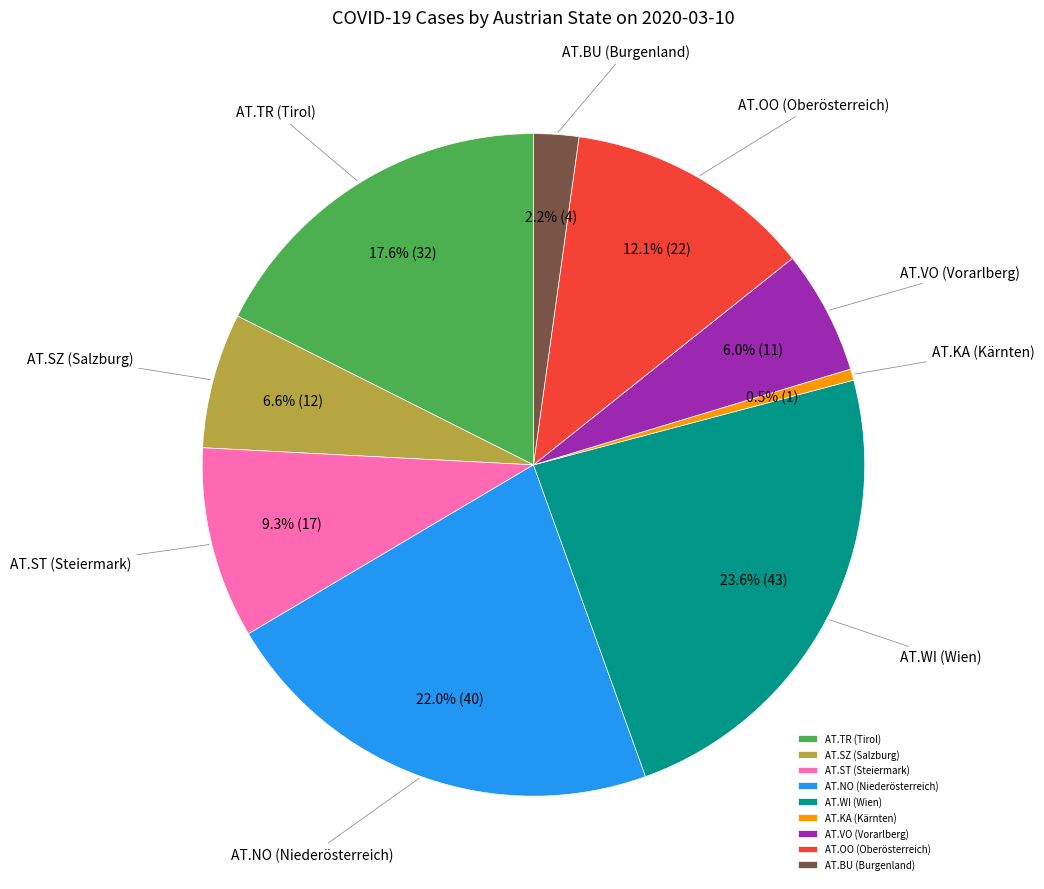

Between AT.ST (Steiermark) and AT.OO (Oberösterreich), which is larger?

AT.OO (Oberösterreich)